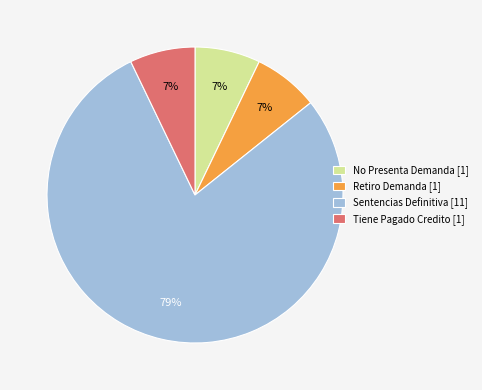

Do No Presenta Demanda [1] and Sentencias Definitiva [11] together represent more than half of the pie?

Yes